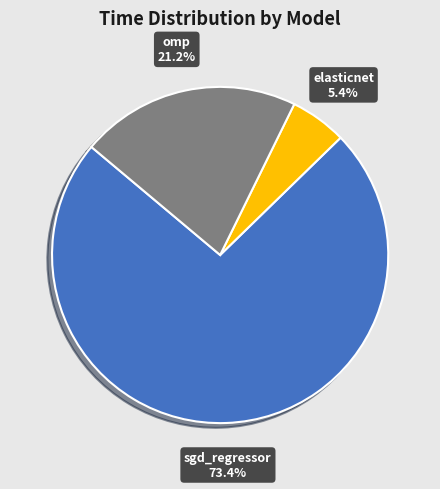

To the nearest percent, what is the average slice percentage?

33%